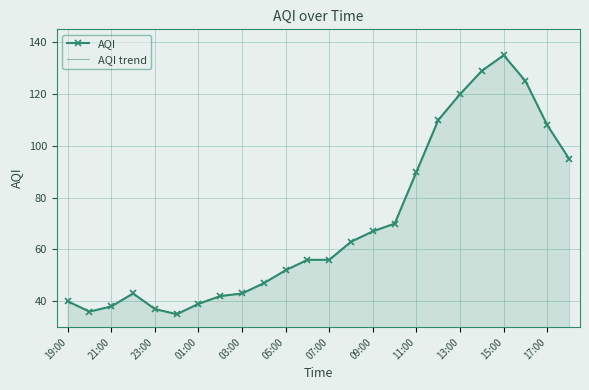

True or false: AQI trend and AQI intersect in this chart.

False